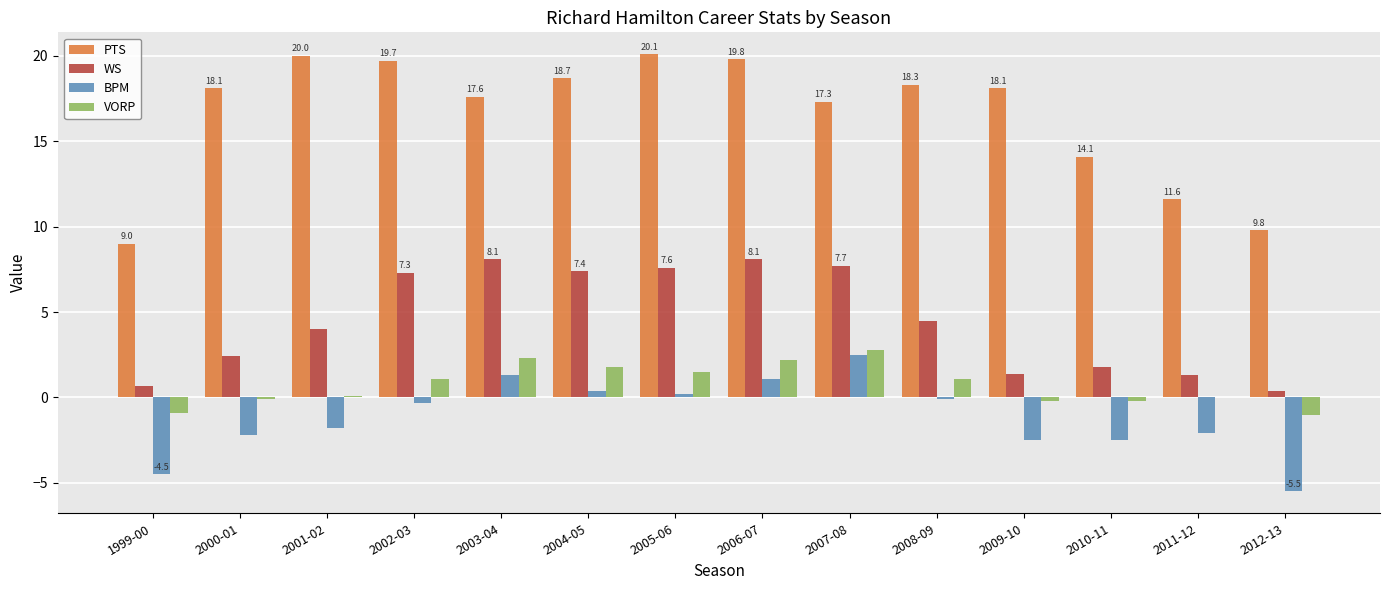

Between 2000-01 and 2010-11, which series saw the biggest shift?

PTS